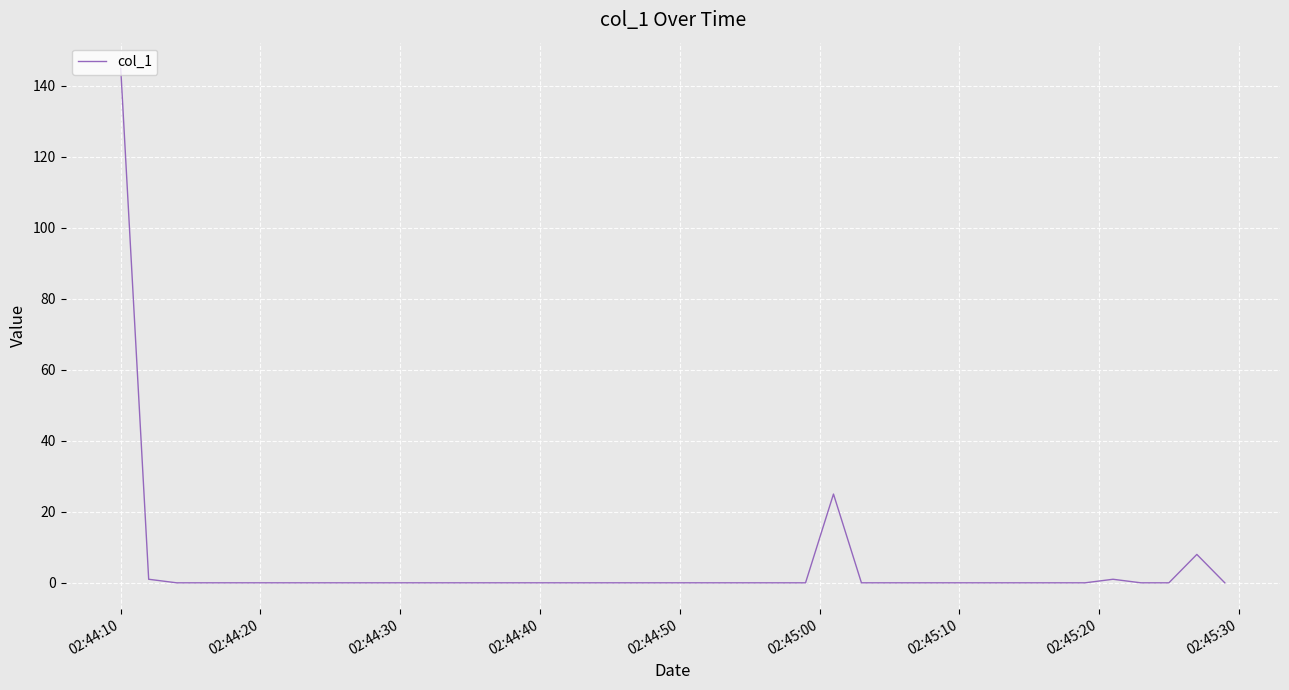

What is the greatest value displayed?

144.9